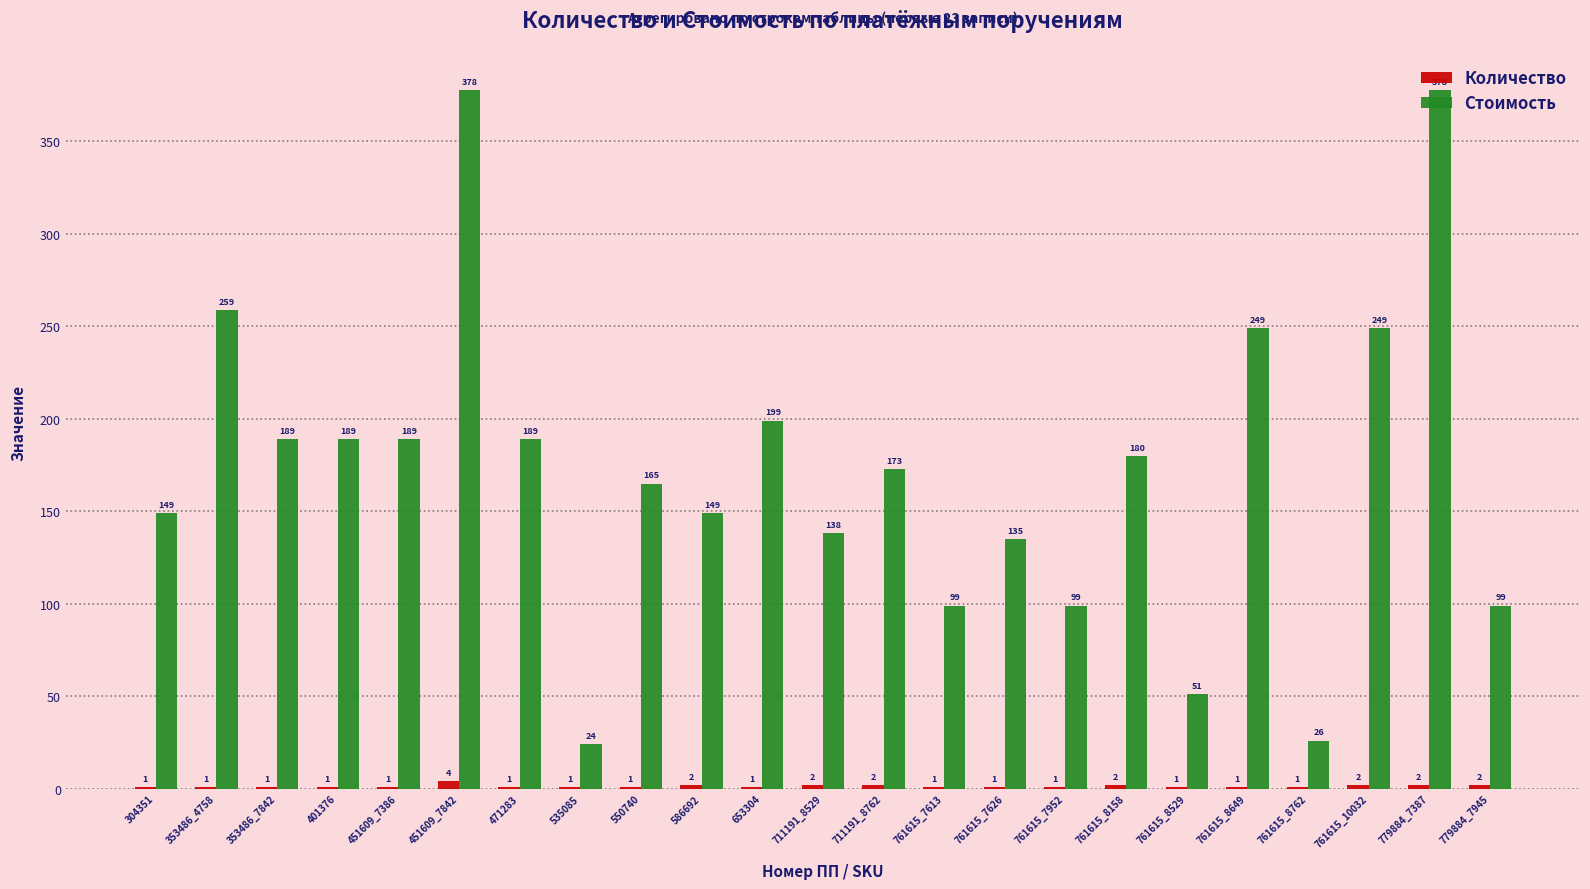

What are all the series names shown in the legend?

Количество, Стоимость